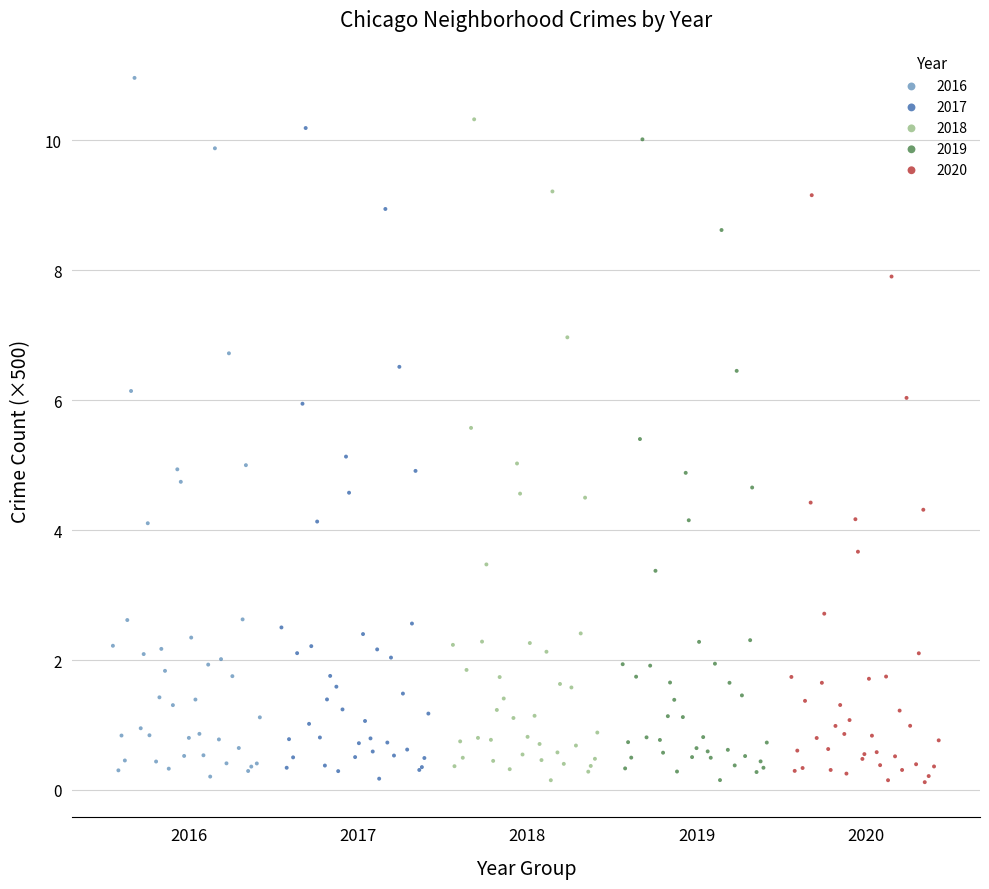

What are all the series names shown in the legend?

2016, 2017, 2018, 2019, 2020